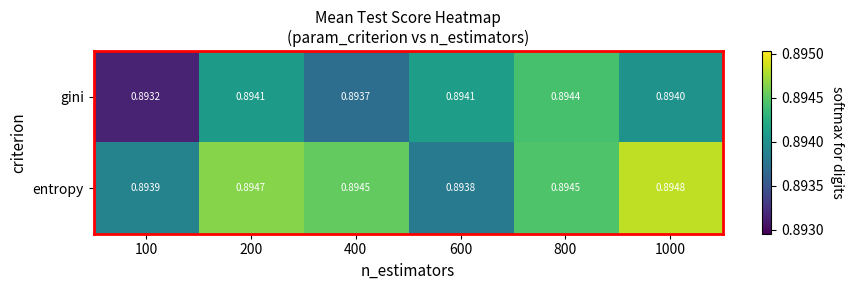

Which series changed the most between 100 and 600?

gini